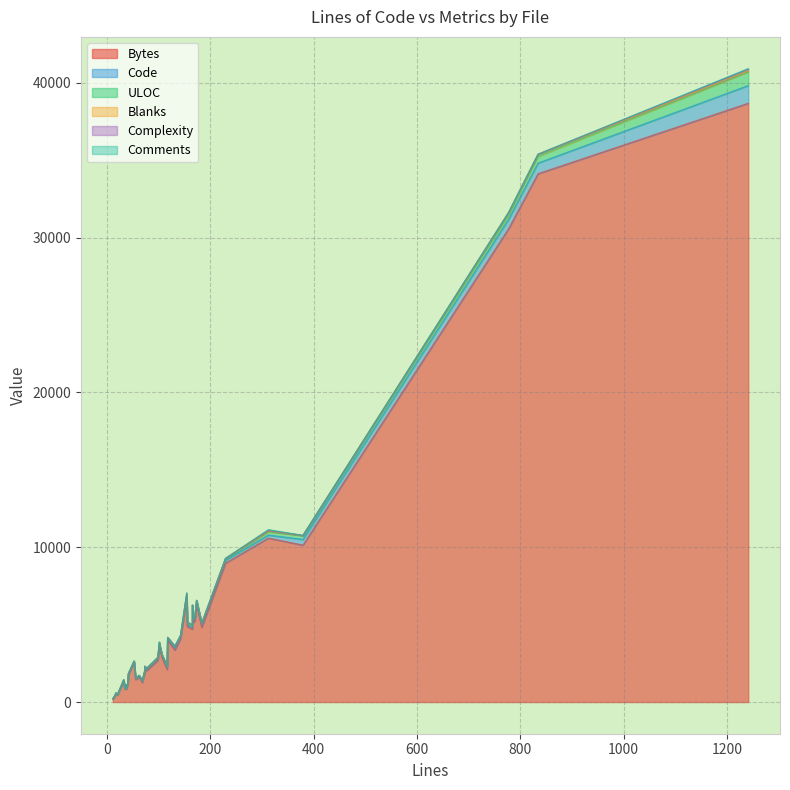

What is the difference between the maximum and minimum values in the Blanks series?

158